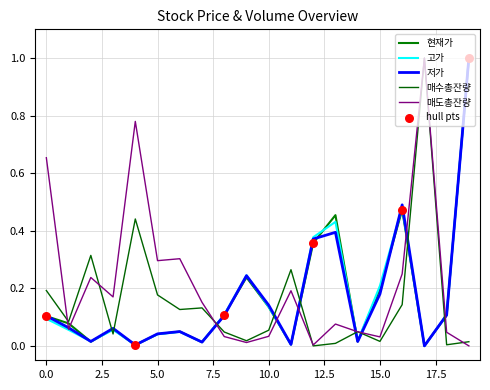

How many lines are shown in the chart?

5